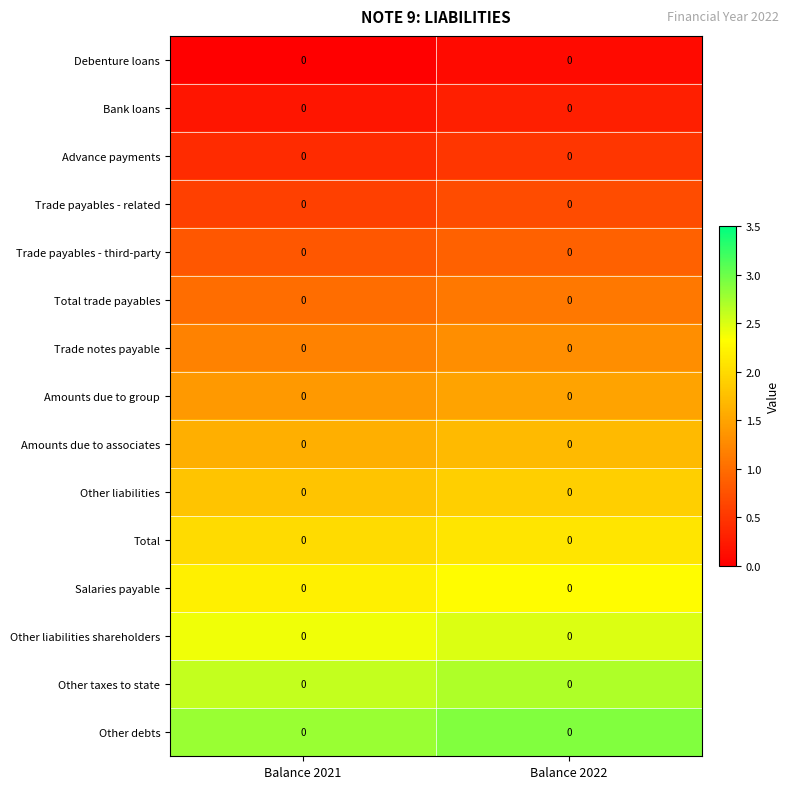

At how many categories does at least one series exceed 2?

2